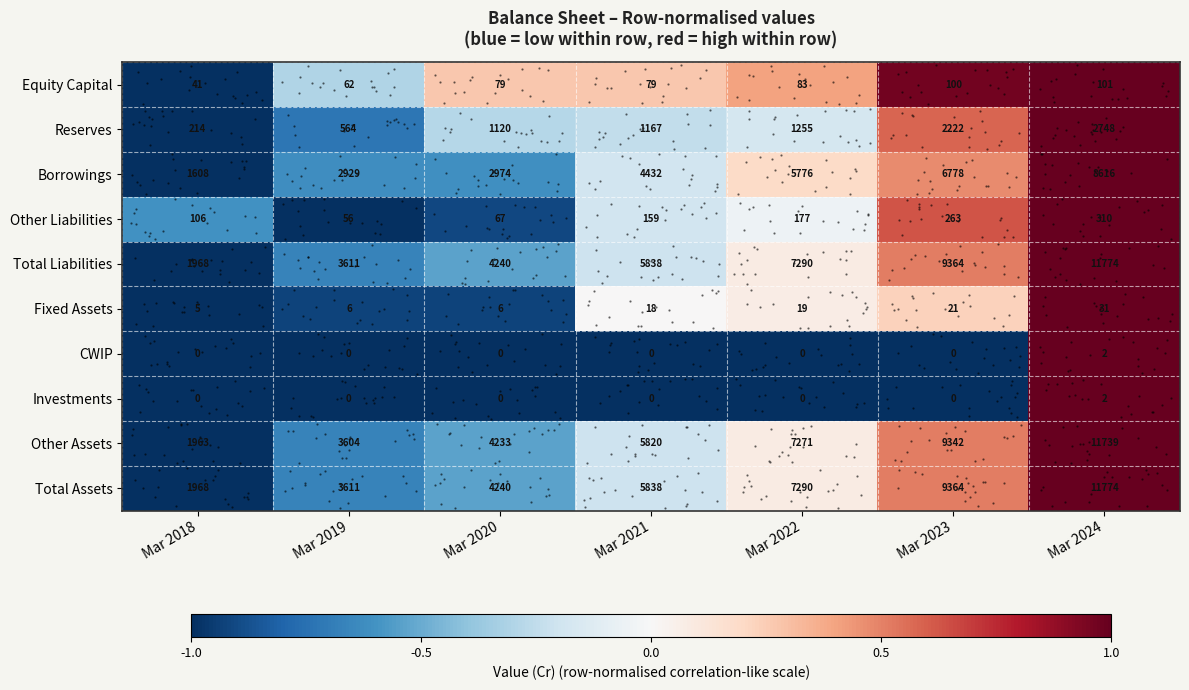

How many CWIP values are between -1 and 0?

6